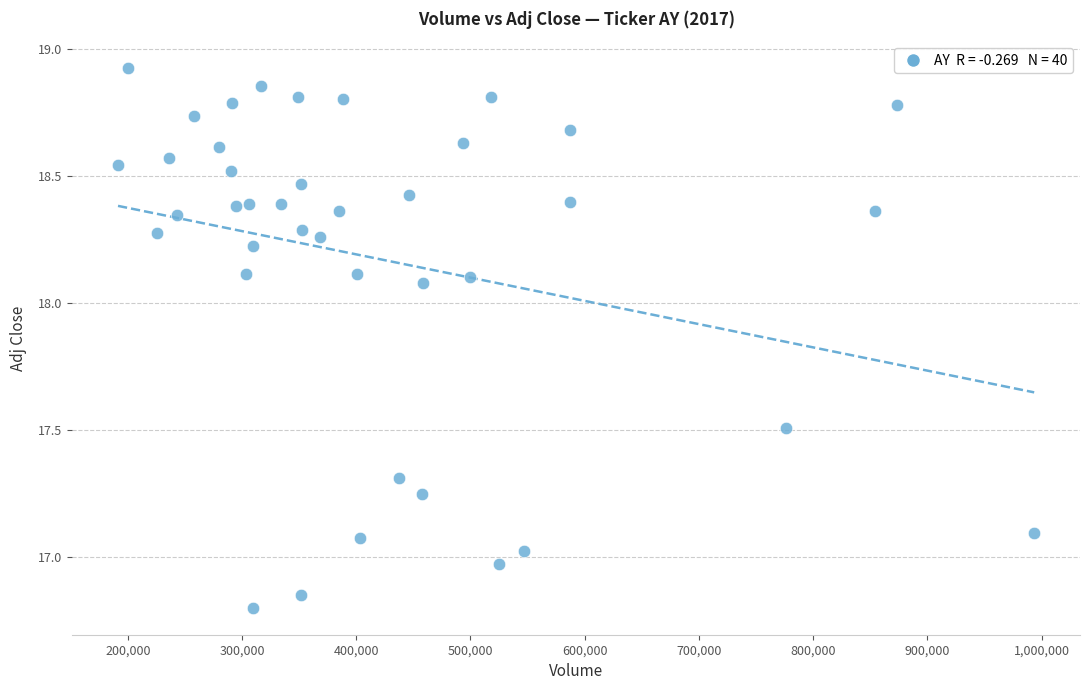

What is the range of Y values (max minus min)?

2.1